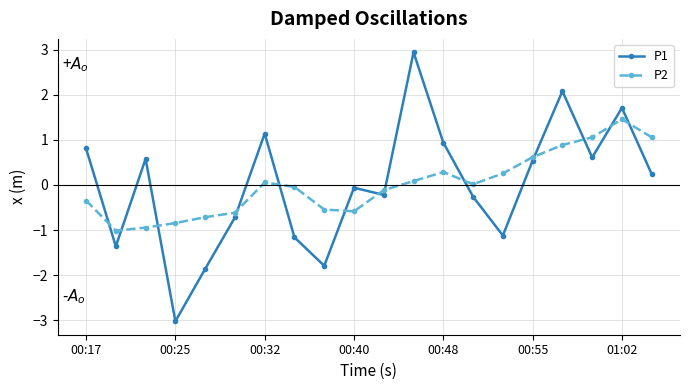

How many times do P1 and P2 cross each other?

13